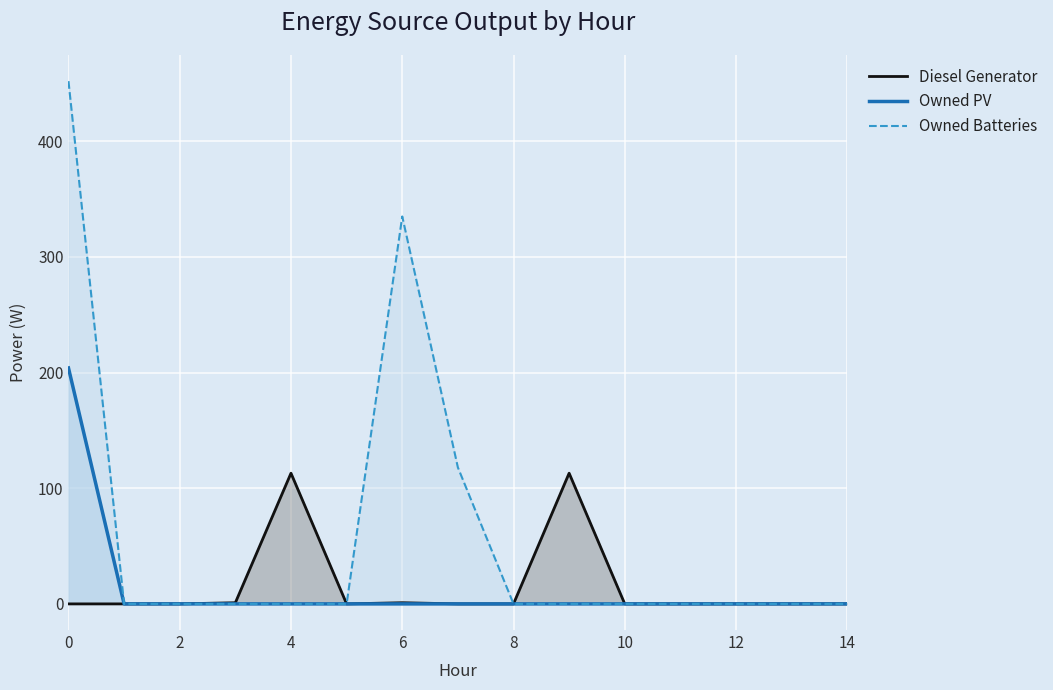

Which series has the largest total across all categories?

Owned Batteries